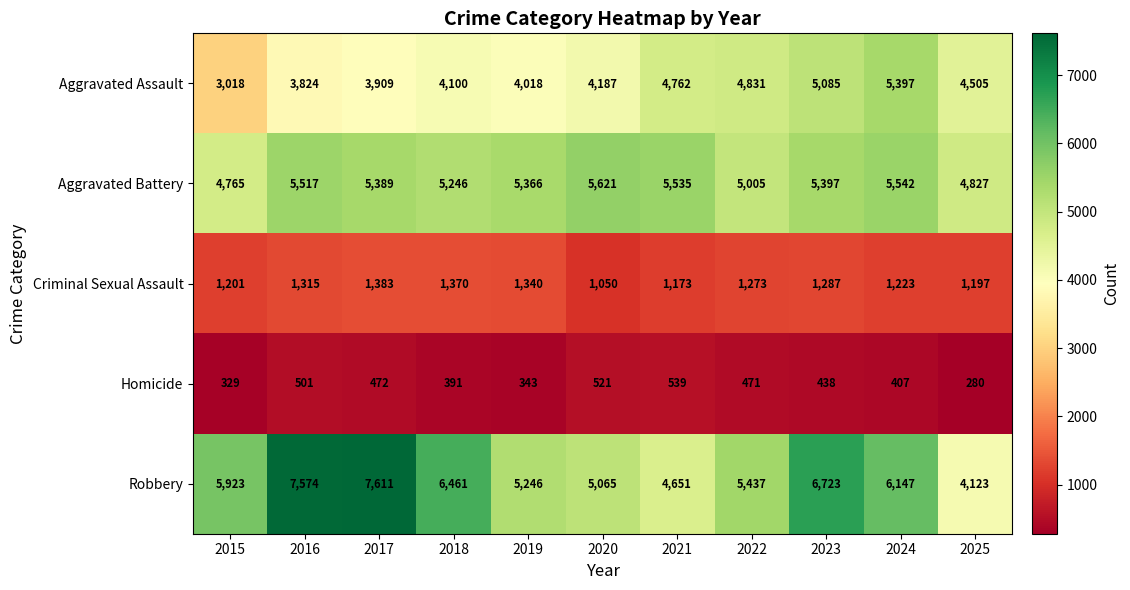

Which series changed the most between 2017 and 2023?

Aggravated Assault